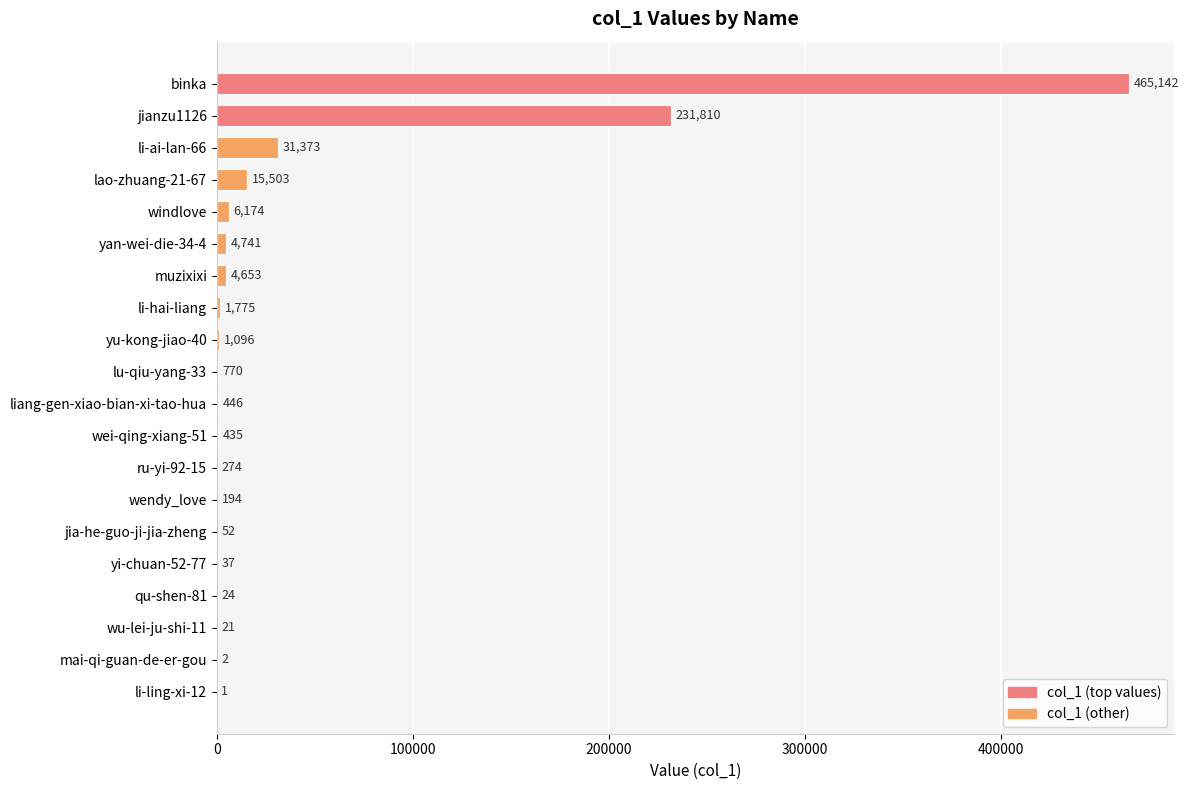

The chart shows a value of 699002 at binka. True or false?

False